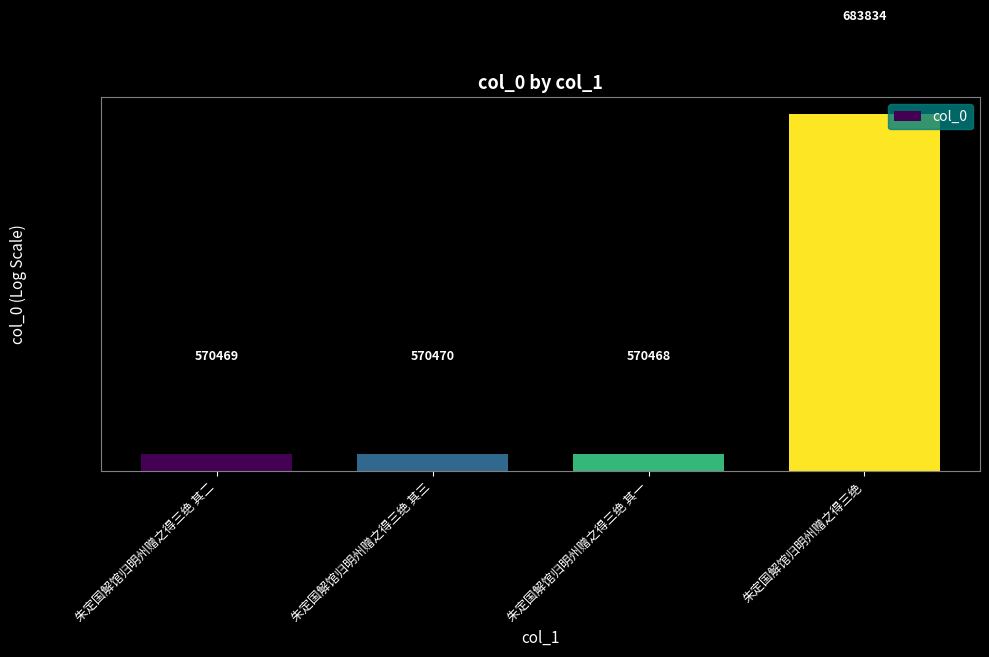

At which label is the value closest to 627151?

朱定国解馆归明州赠之得三绝 其三